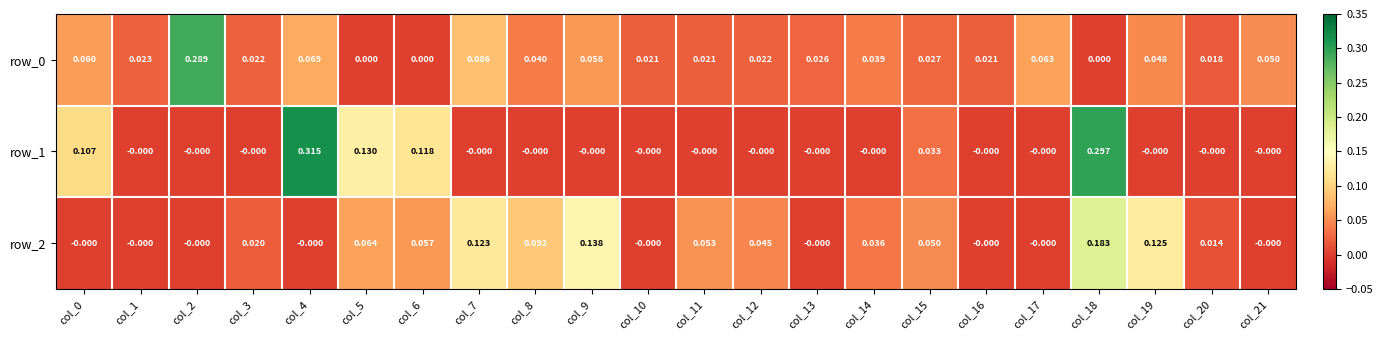

Reading left to right, transcribe all the data shown in this chart.

row_0: col_0=0.1	col_1=0.0	col_2=0.3	col_3=0.0	col_4=0.1	col_5=0.0	col_6=0.0	col_7=0.1	col_8=0.0	col_9=0.1	col_10=0.0	col_11=0.0	col_12=0.0	col_13=0.0	col_14=0.0	col_15=0.0	col_16=0.0	col_17=0.1	col_18=0.0	col_19=0.0	col_20=0.0	col_21=0.0
row_1: col_0=0.1	col_1=-0.0	col_2=-0.0	col_3=-0.0	col_4=0.3	col_5=0.1	col_6=0.1	col_7=-0.0	col_8=-0.0	col_9=-0.0	col_10=-0.0	col_11=-0.0	col_12=-0.0	col_13=-0.0	col_14=-0.0	col_15=0.0	col_16=-0.0	col_17=-0.0	col_18=0.3	col_19=-0.0	col_20=-0.0	col_21=-0.0
row_2: col_0=-0.0	col_1=-0.0	col_2=-0.0	col_3=0.0	col_4=-0.0	col_5=0.1	col_6=0.1	col_7=0.1	col_8=0.1	col_9=0.1	col_10=-0.0	col_11=0.1	col_12=0.0	col_13=-0.0	col_14=0.0	col_15=0.0	col_16=-0.0	col_17=-0.0	col_18=0.2	col_19=0.1	col_20=0.0	col_21=-0.0